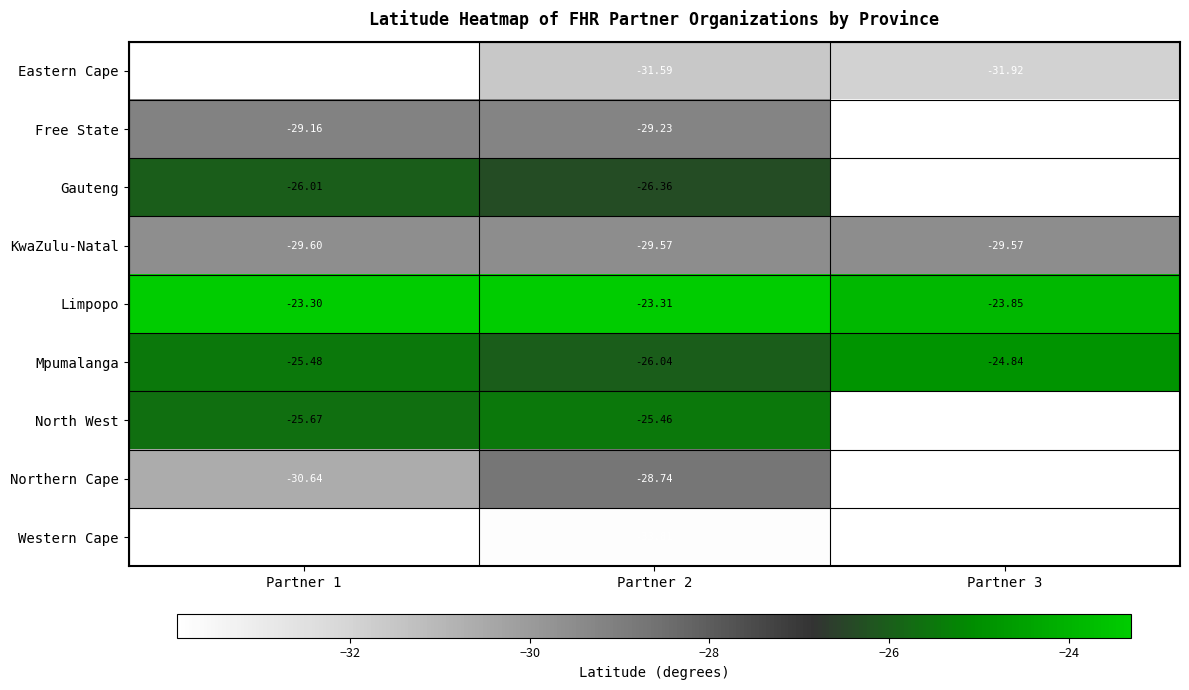

Is the value of North West at Partner 2 greater than the value of Gauteng at Partner 1?

Yes